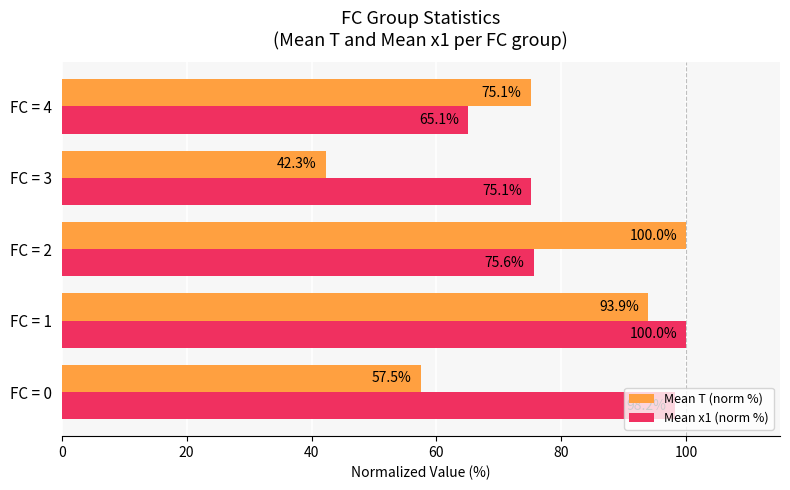

What are all the series names shown in the legend?

Mean T (norm %), Mean x1 (norm %)